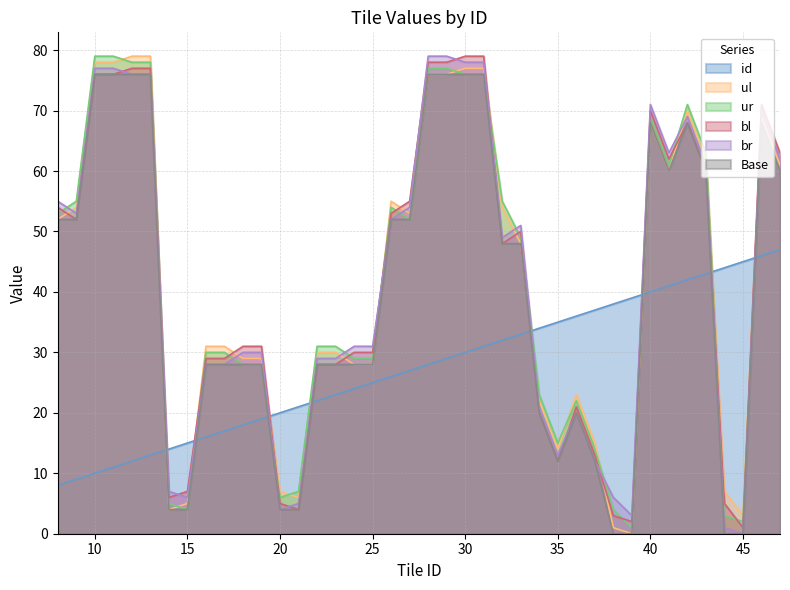

What is the greatest value displayed?

79